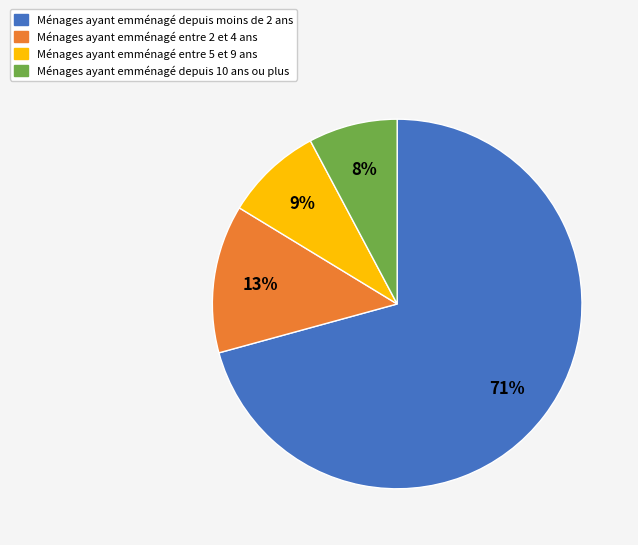

Is there any slice that represents more than half of the pie?

Yes